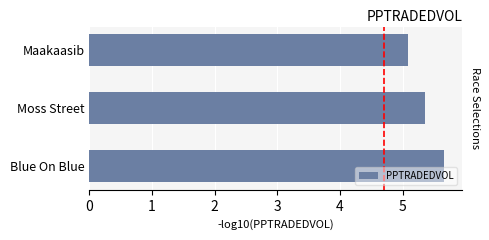

Reading bottom to top, list all the values displayed in this chart.

5.7	5.4	5.1